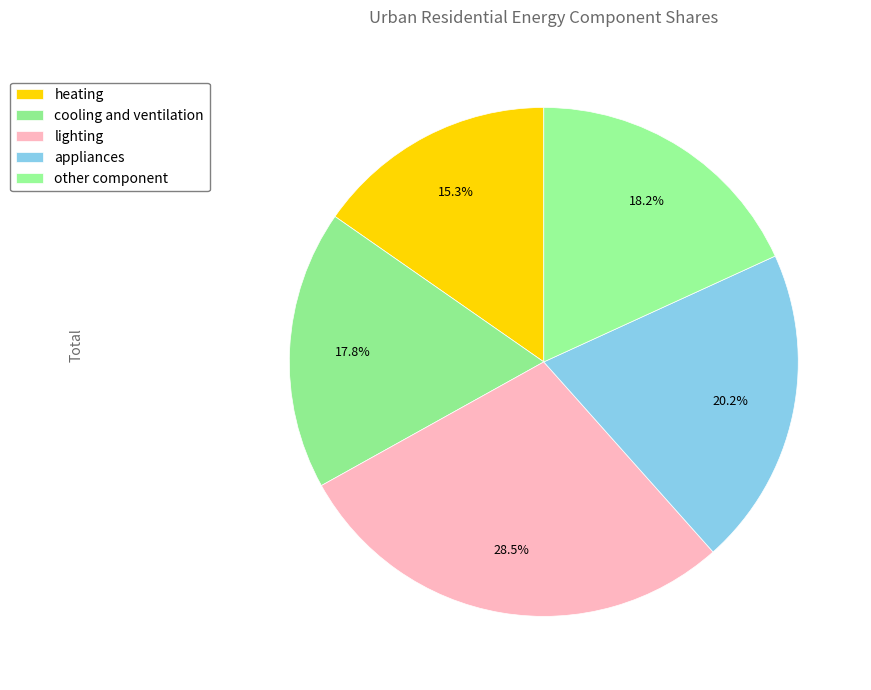

The lighting slice represents 43% of the pie. True or false?

False